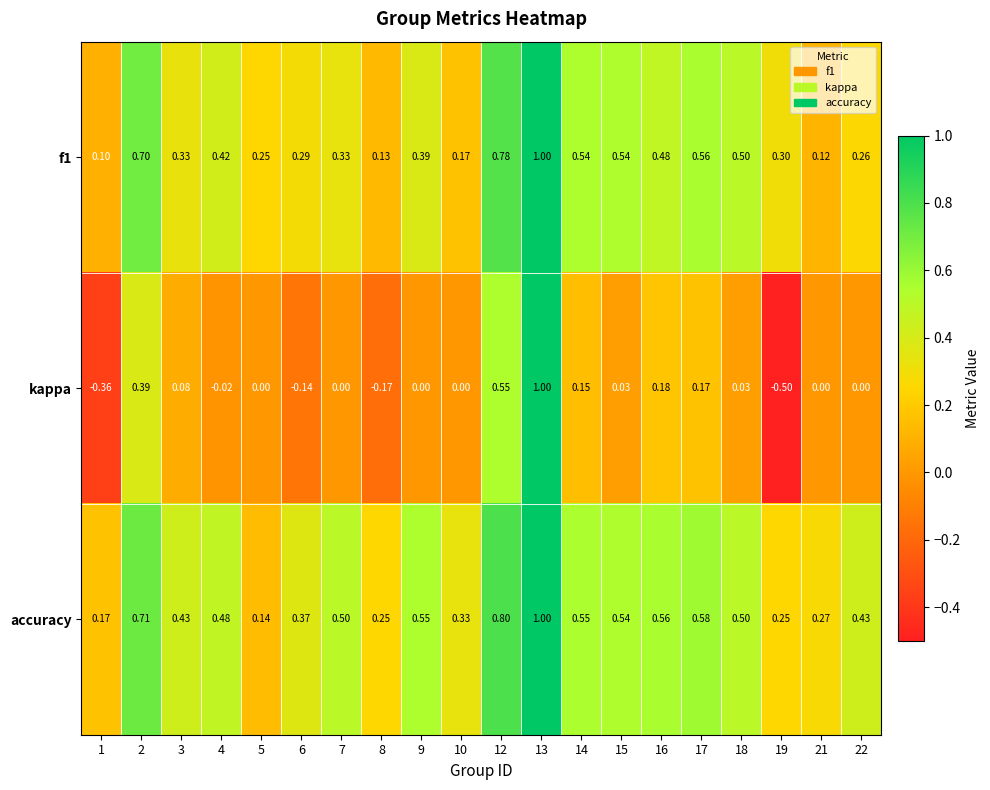

Which series has the widest spread of values?

kappa